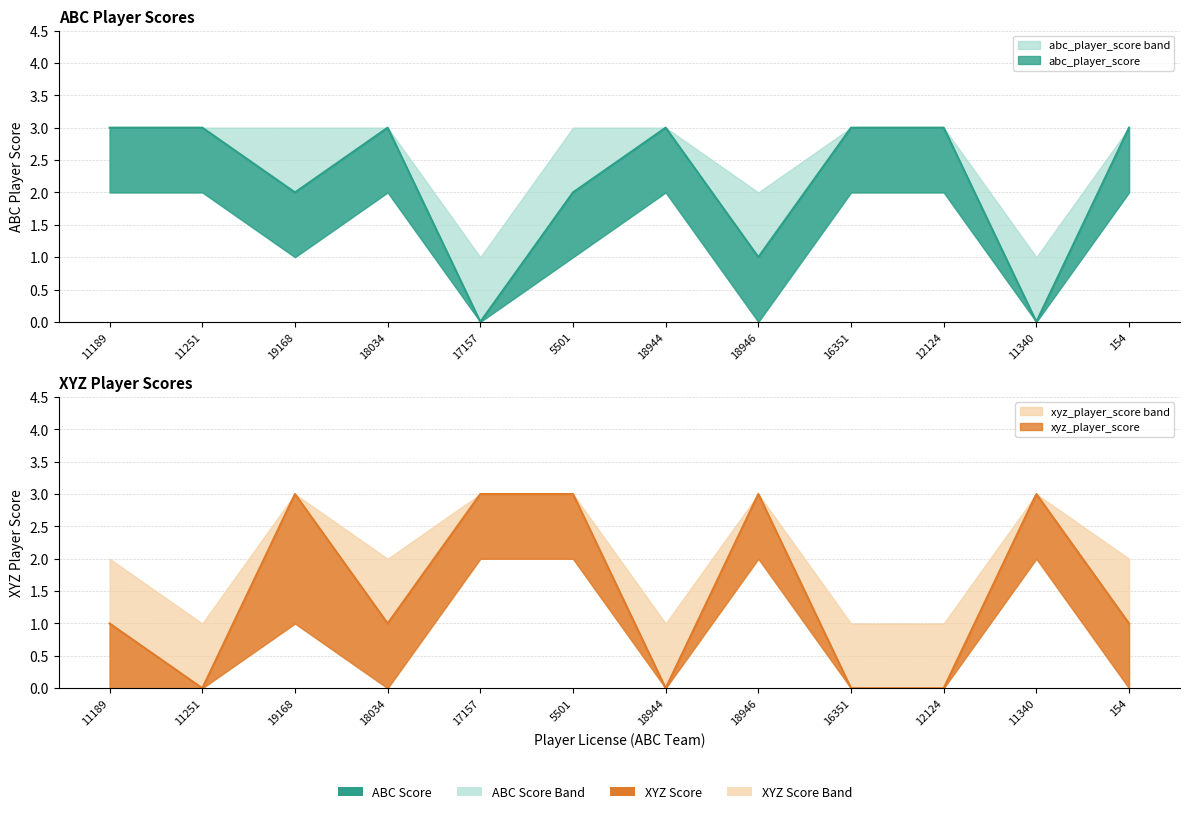

What is the value of the xyz_player_score point at the 11th from the left?

3